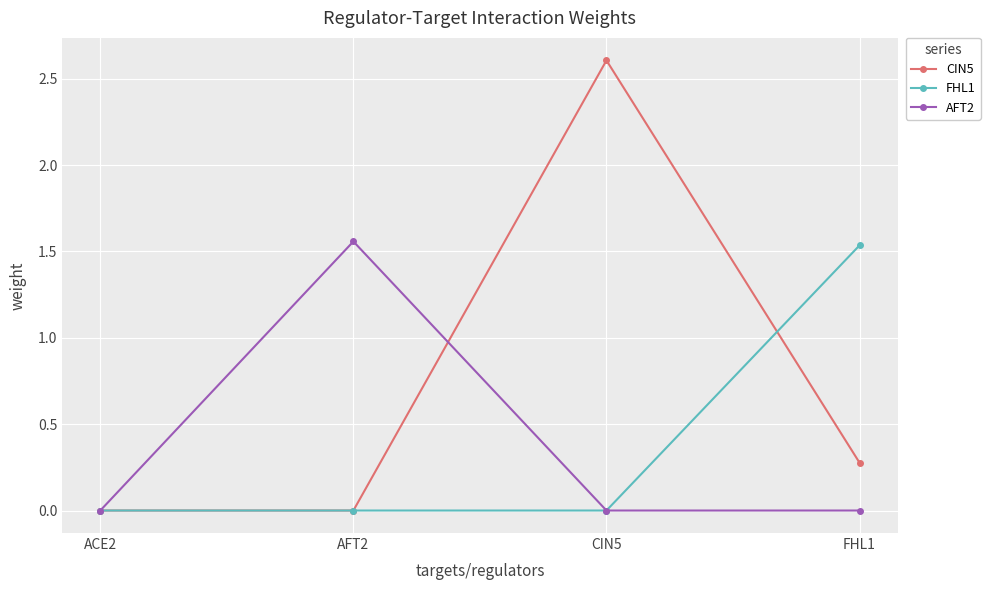

At which category does the chart reach its peak across all series?

CIN5